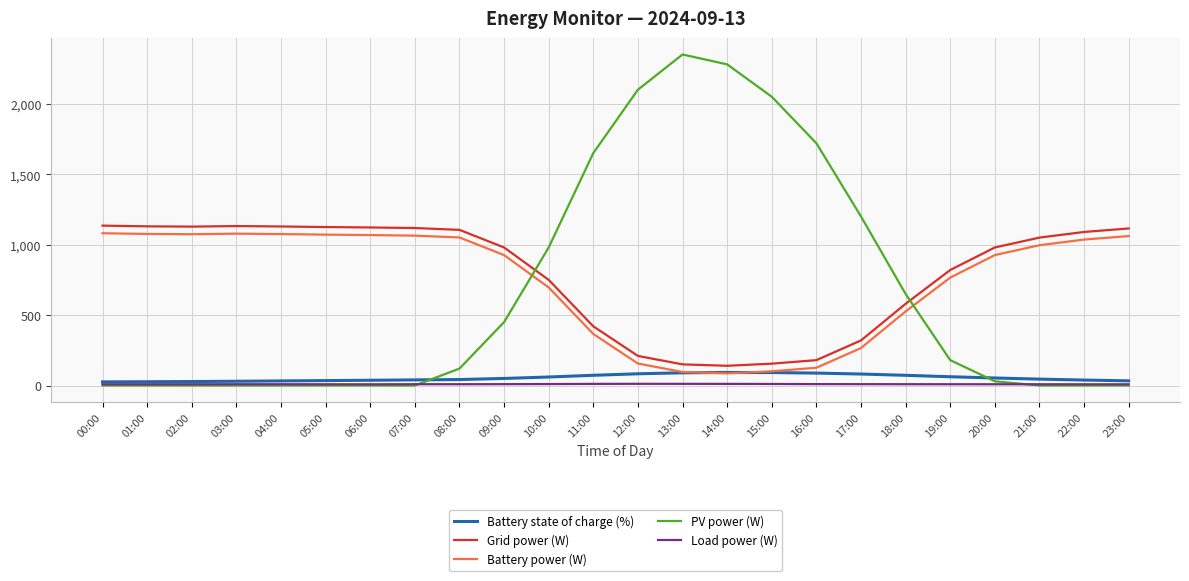

The Grid power (W) series shows 1502.9 at 07:00. True or false?

False